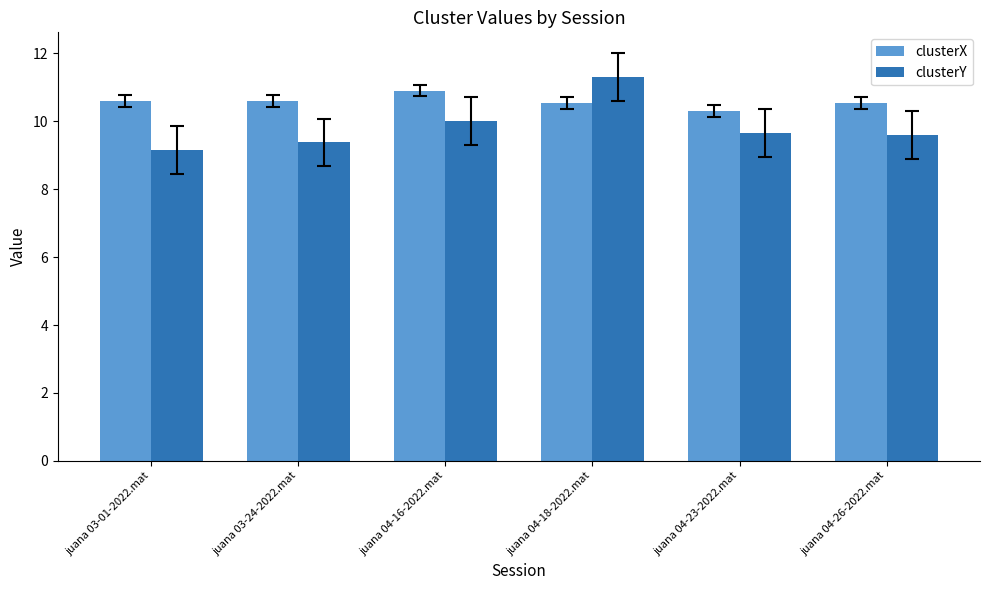

At juana 04-23-2022.mat, list the series in order from largest to smallest.

clusterX, clusterY